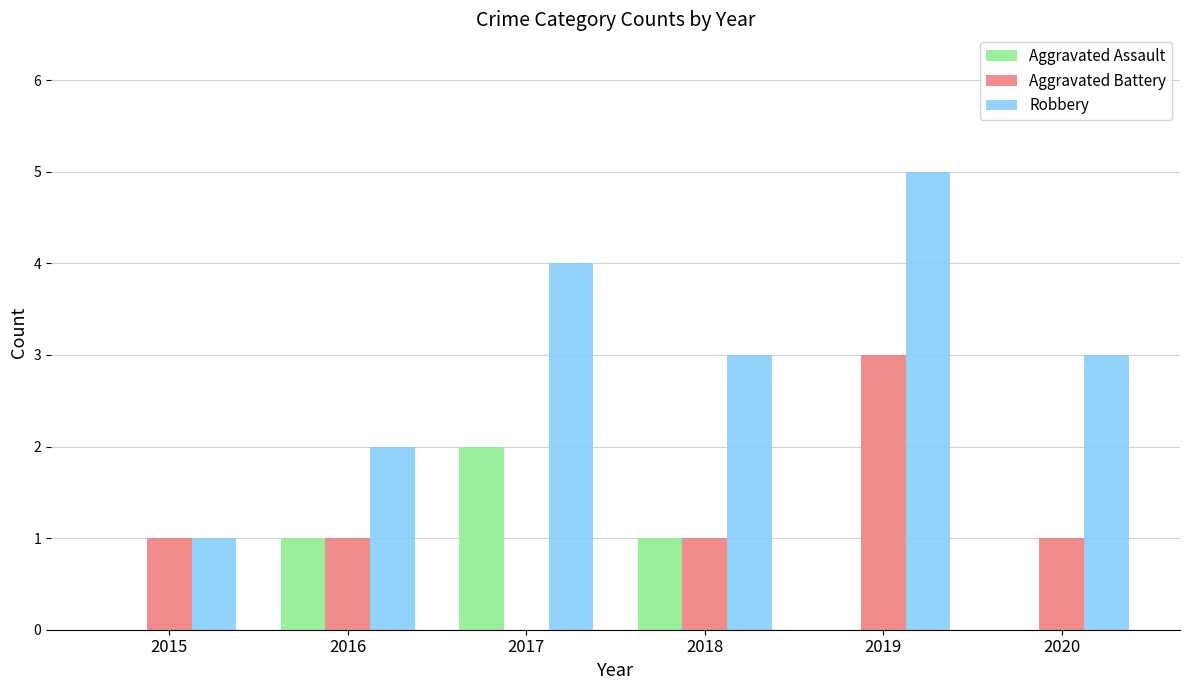

Reading left to right, transcribe all the data shown in this chart.

Aggravated Assault: 2015=0	2016=1	2017=2	2018=1	2019=0	2020=0
Aggravated Battery: 2015=1	2016=1	2017=0	2018=1	2019=3	2020=1
Robbery: 2015=1	2016=2	2017=4	2018=3	2019=5	2020=3